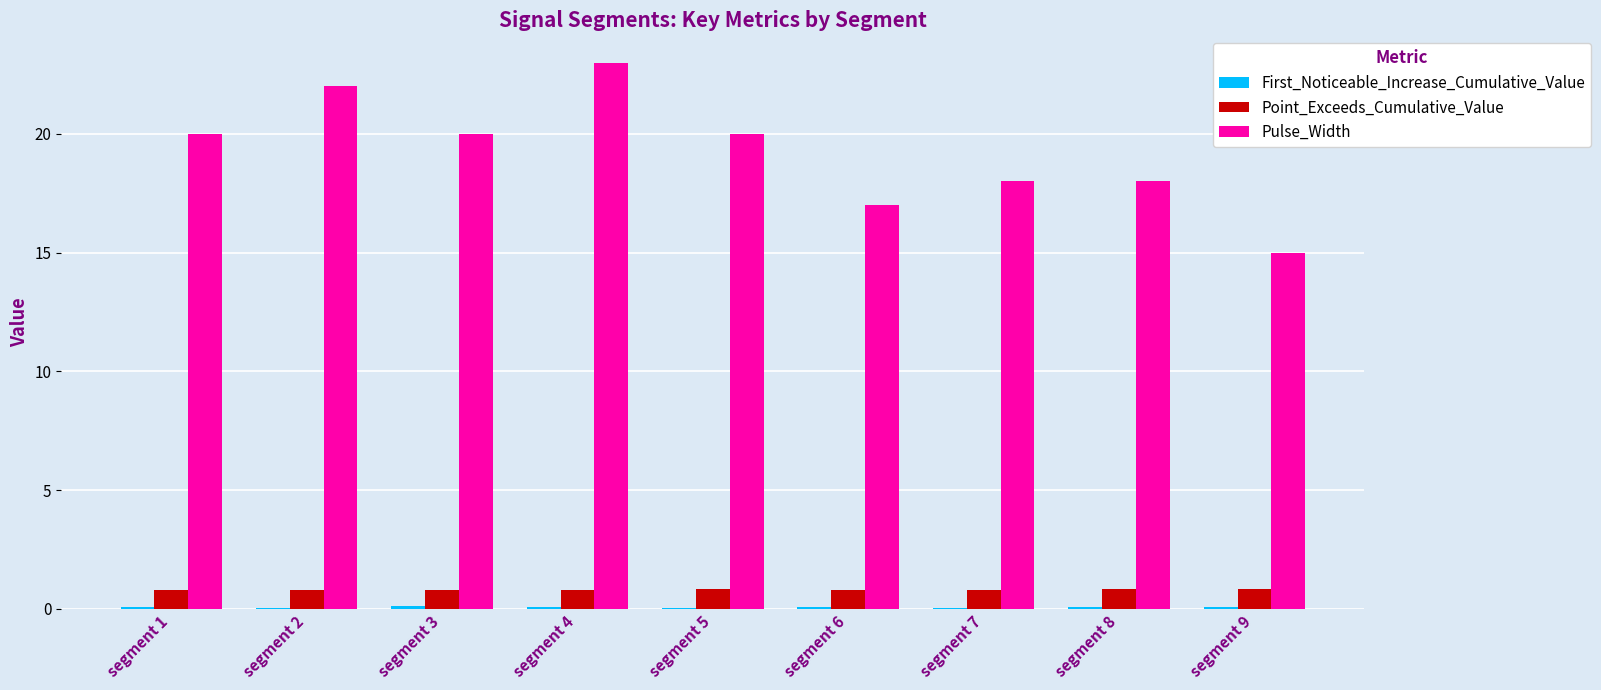

Which series has the largest total across all categories?

Pulse_Width